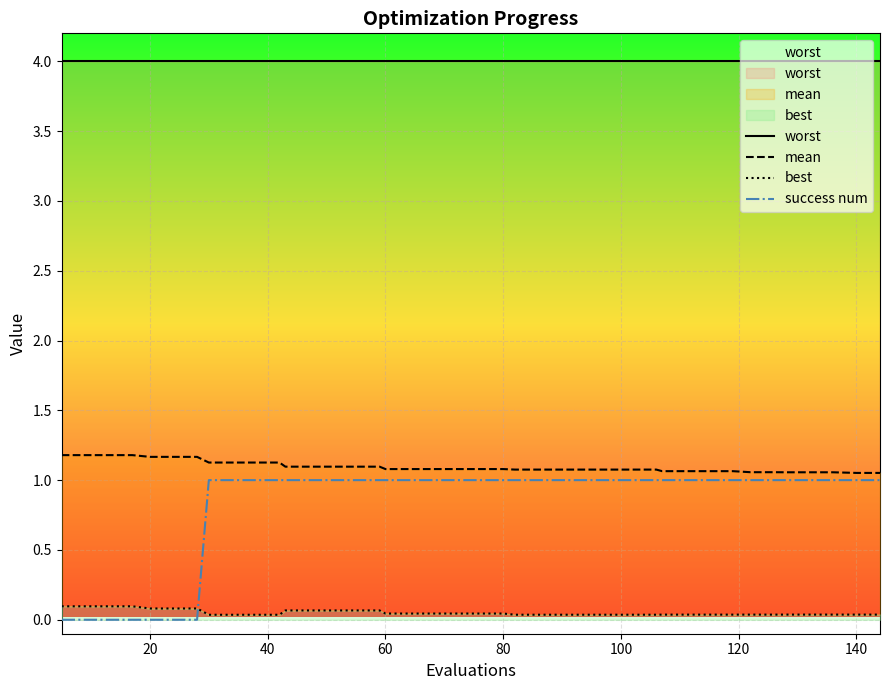

How many success num values are between 1 and 2?

33